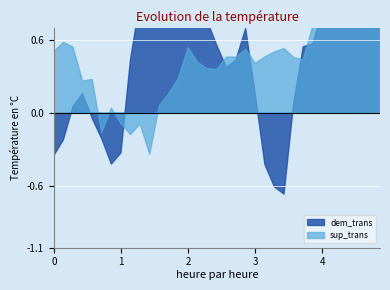

How many lines are shown in the chart?

2